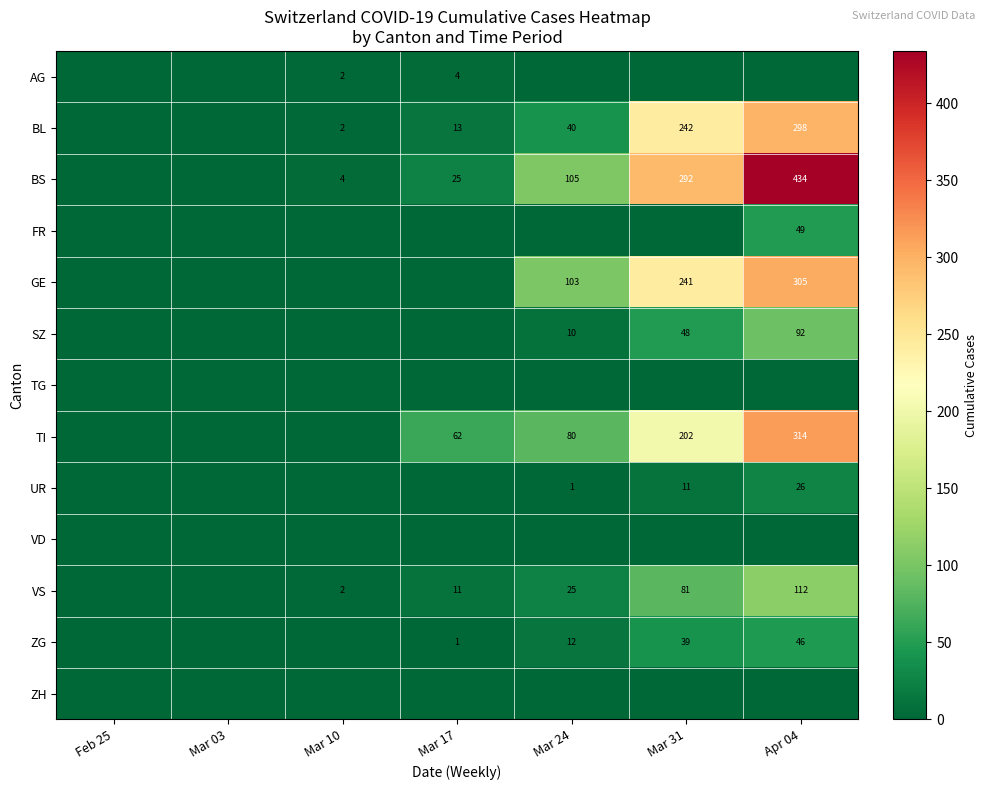

How many categories are shown in the chart?

7